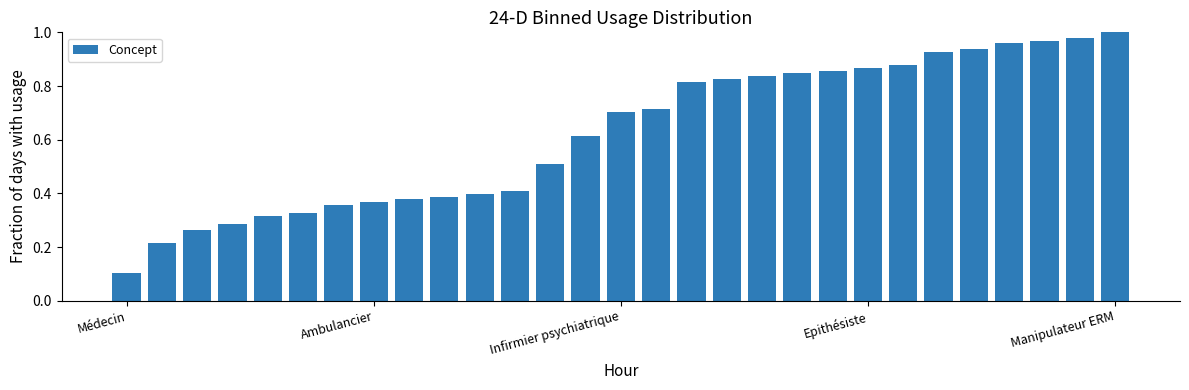

Reading right to left, what are all the values shown in this chart?

1.0	1.0	1.0	1.0	0.9	0.9	0.9	0.9	0.9	0.8	0.8	0.8	0.8	0.7	0.7	0.6	0.5	0.4	0.4	0.4	0.4	0.4	0.4	0.3	0.3	0.3	0.3	0.2	0.1